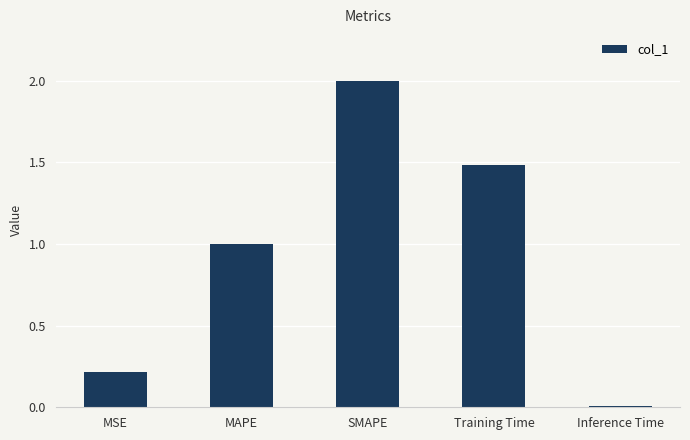

The chart shows a value of 0.2 at MSE. True or false?

True